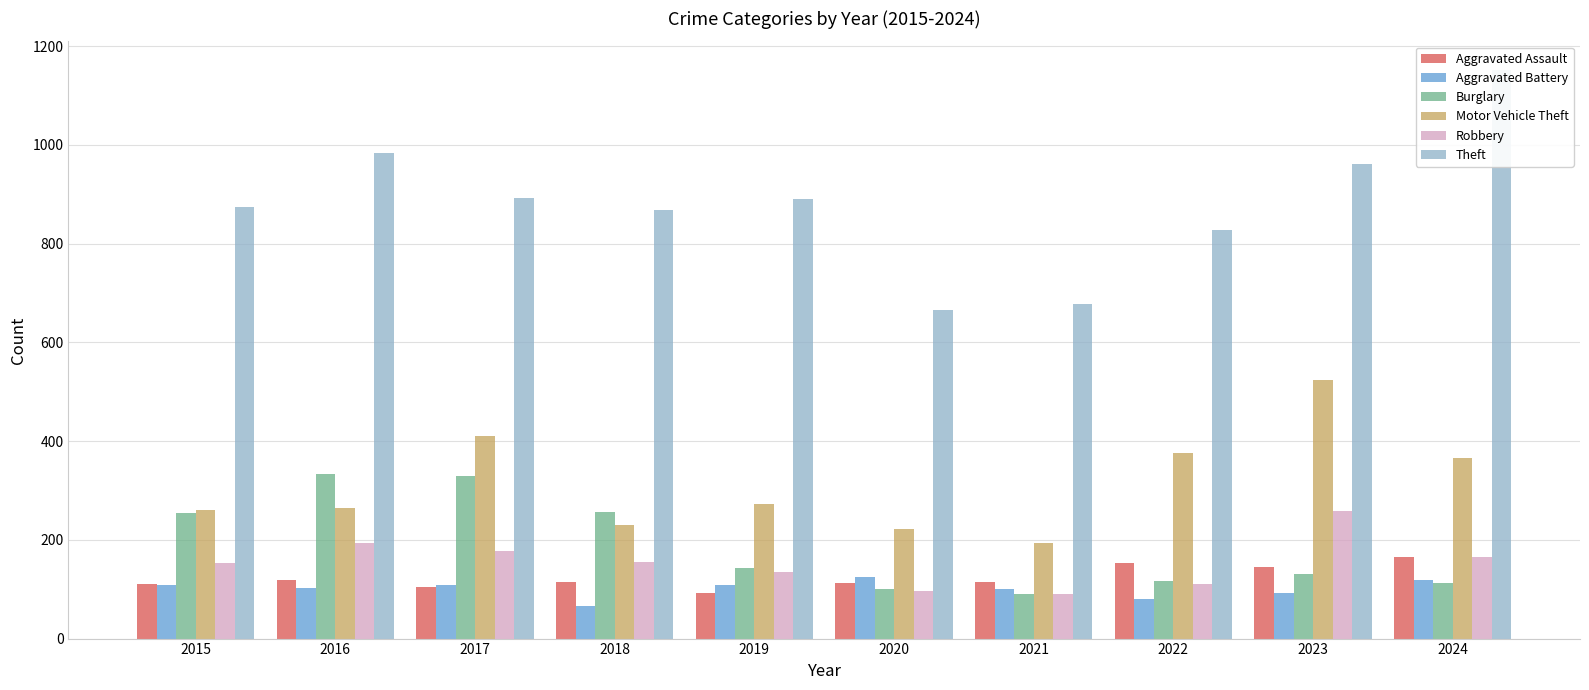

Rank the series at 2017 from lowest to highest value.

Aggravated Assault, Aggravated Battery, Robbery, Burglary, Motor Vehicle Theft, Theft